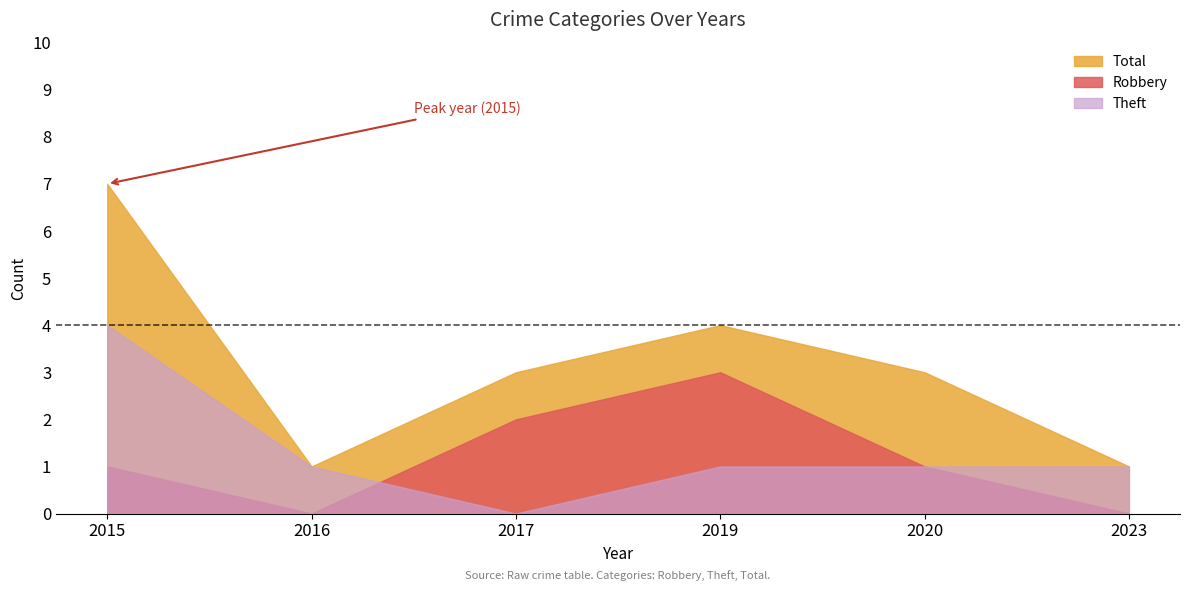

How many values in Theft are above zero?

5